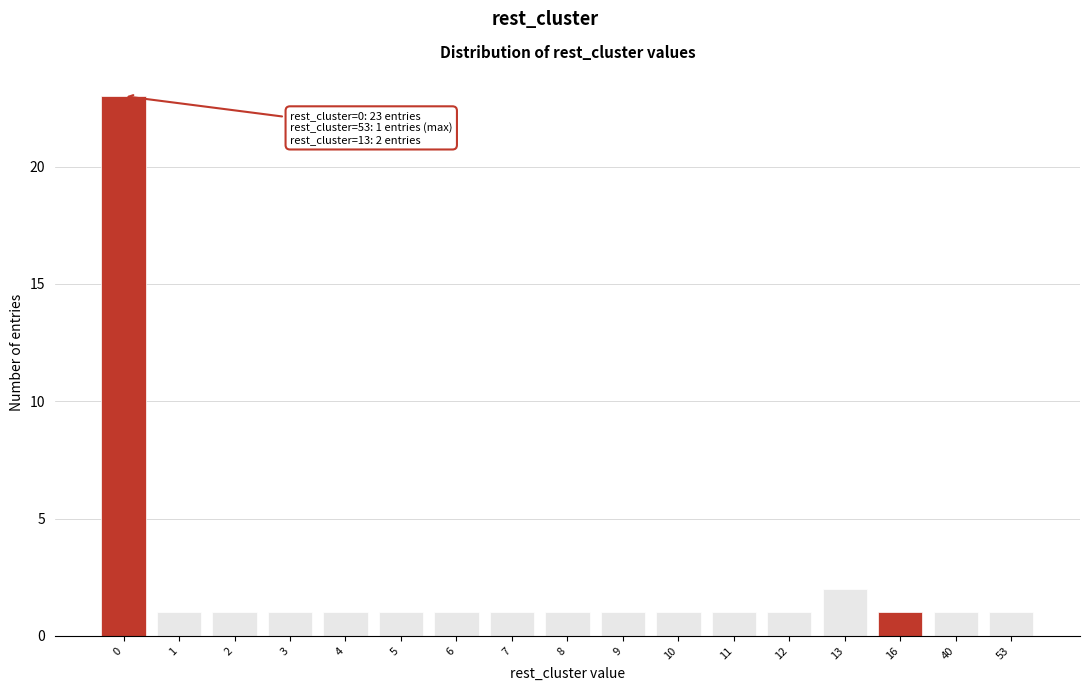

Reading left to right, list all the values displayed in this chart.

0=23	1=1	2=1	3=1	4=1	5=1	6=1	7=1	8=1	9=1	10=1	11=1	12=1	13=2	16=1	40=1	53=1